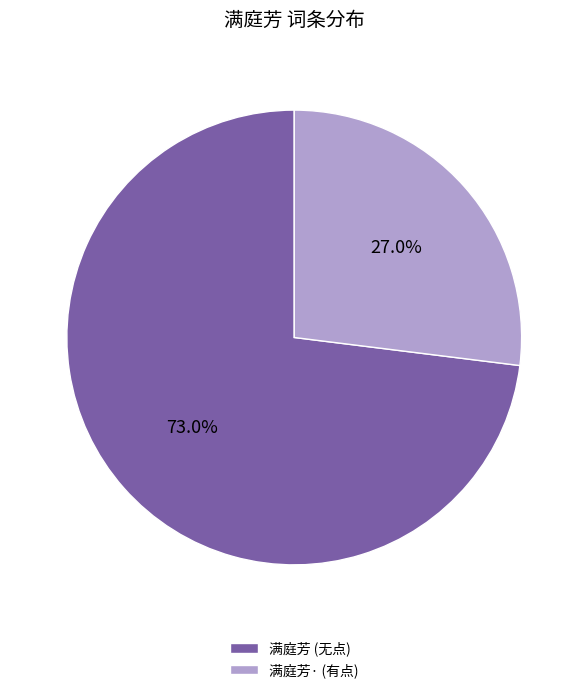

To the nearest percent, what is the difference between the largest and smallest slice percentages?

46%